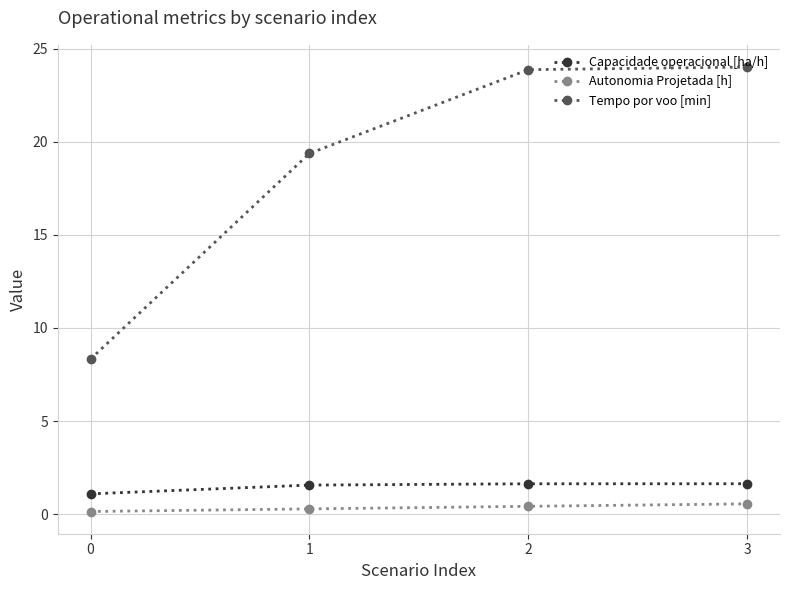

What is the highest value of the Capacidade operacional [ha/h] series?

1.6